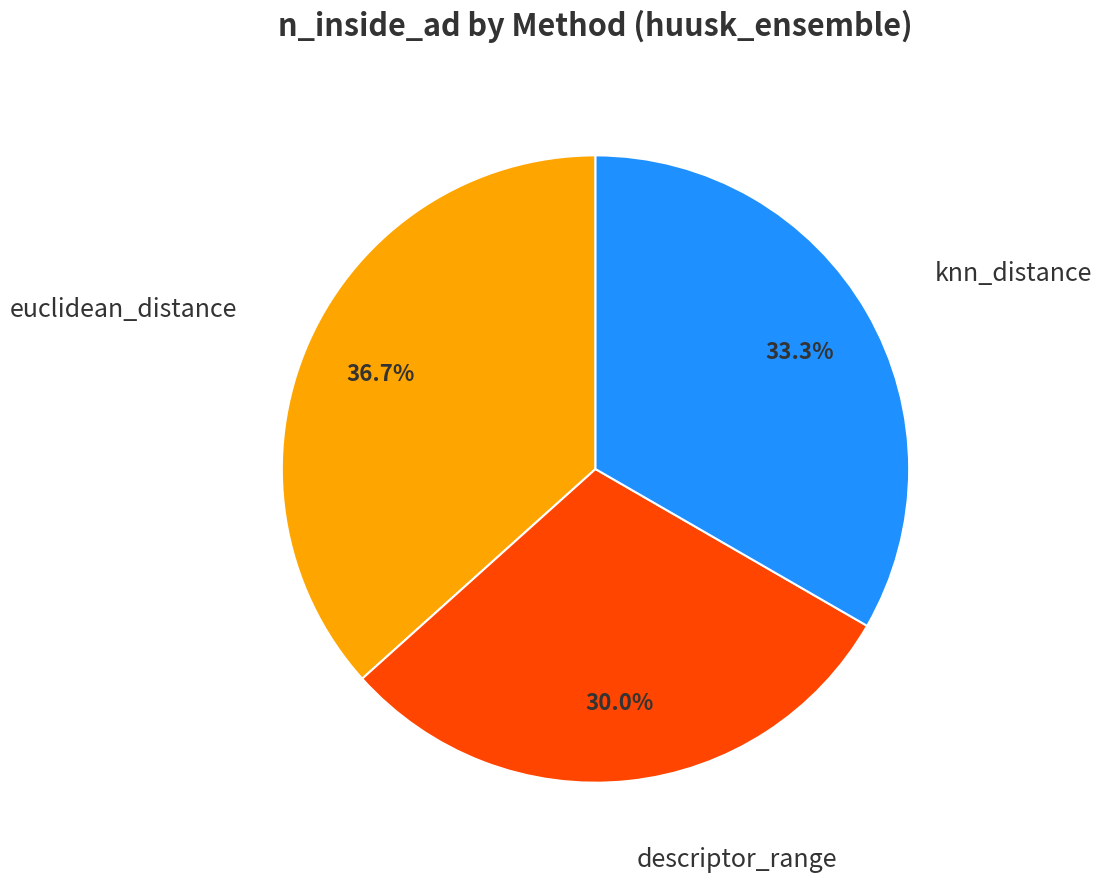

Does any single category account for the majority?

No